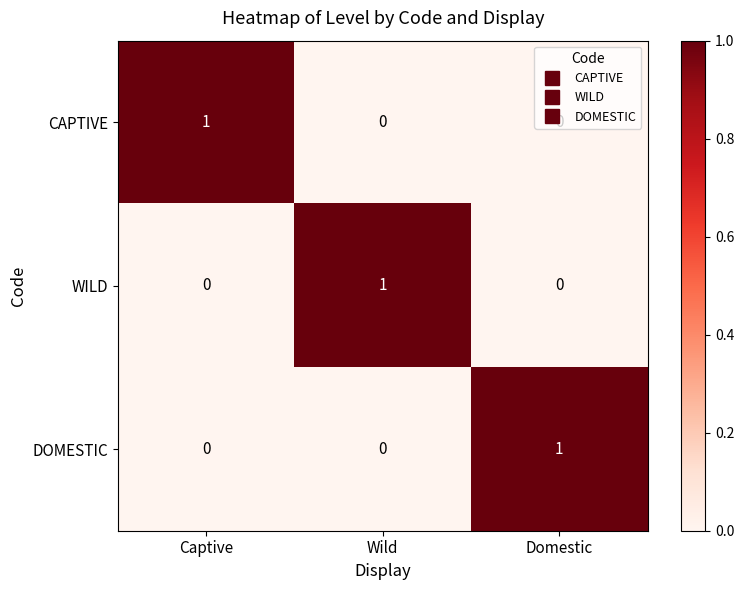

The WILD series shows 2 at Wild. True or false?

False